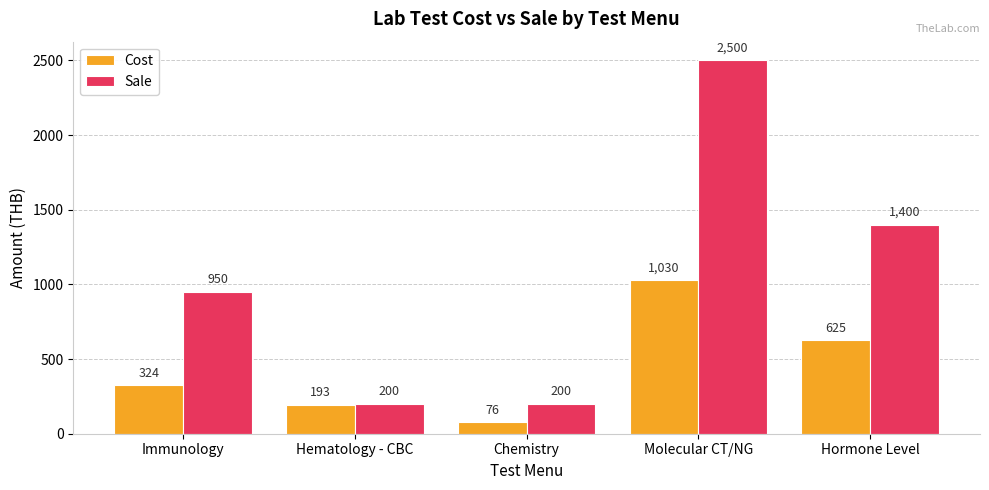

What is the sum of all Sale values?

5250